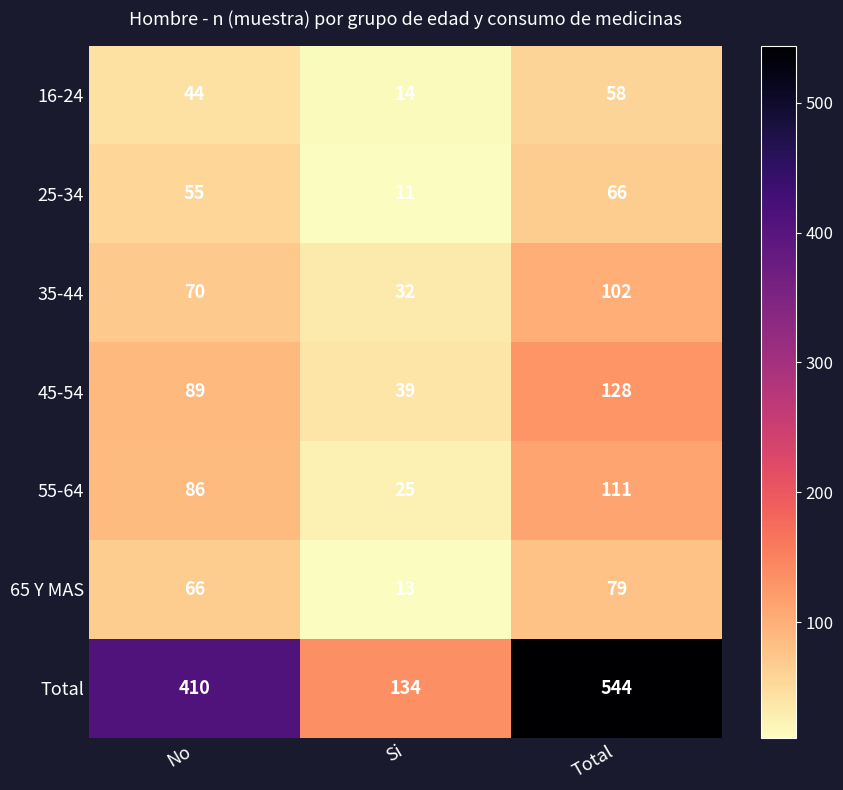

At which label is 16-24 closest to 36?

No